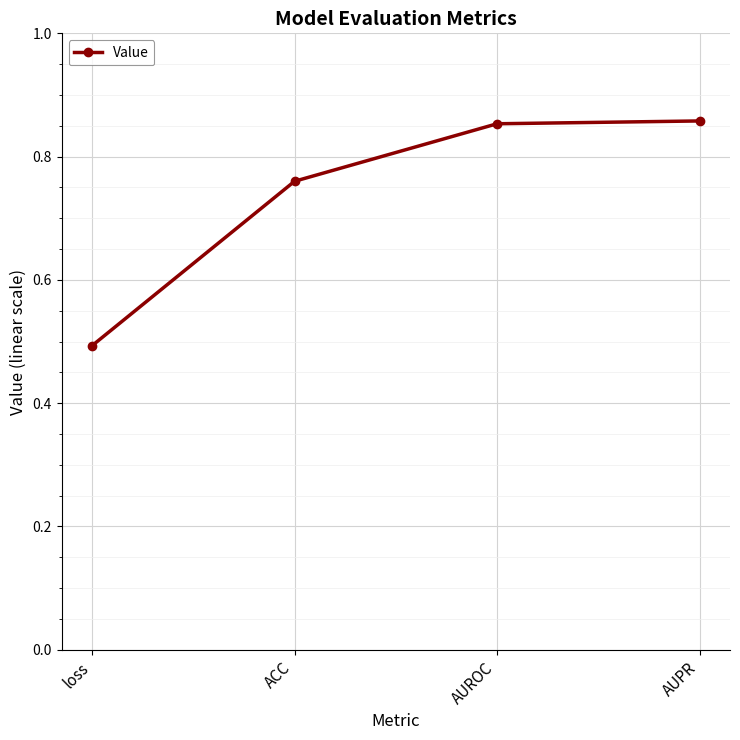

How many lines are shown in the chart?

1